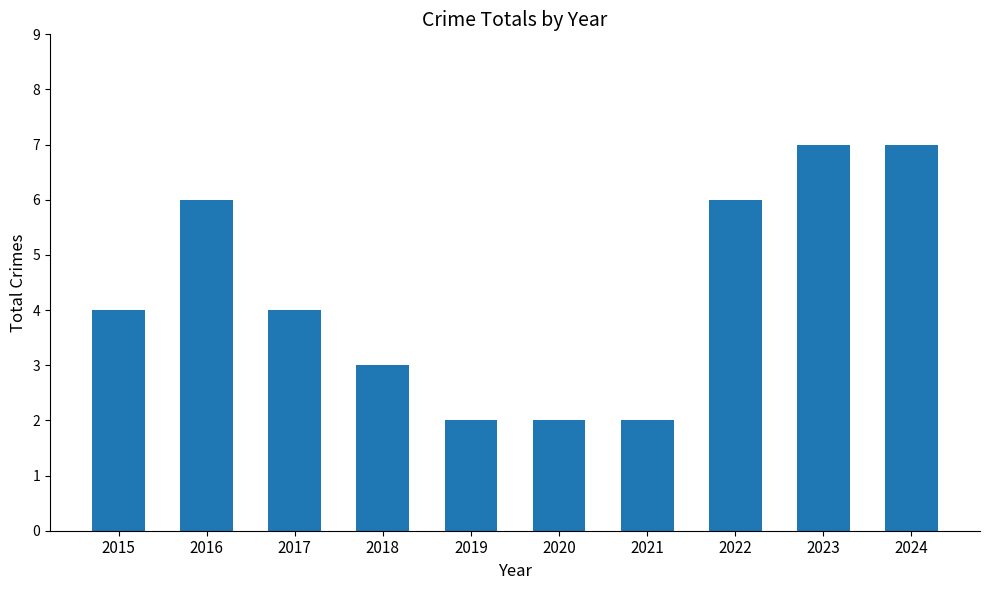

What is the greatest value displayed?

7